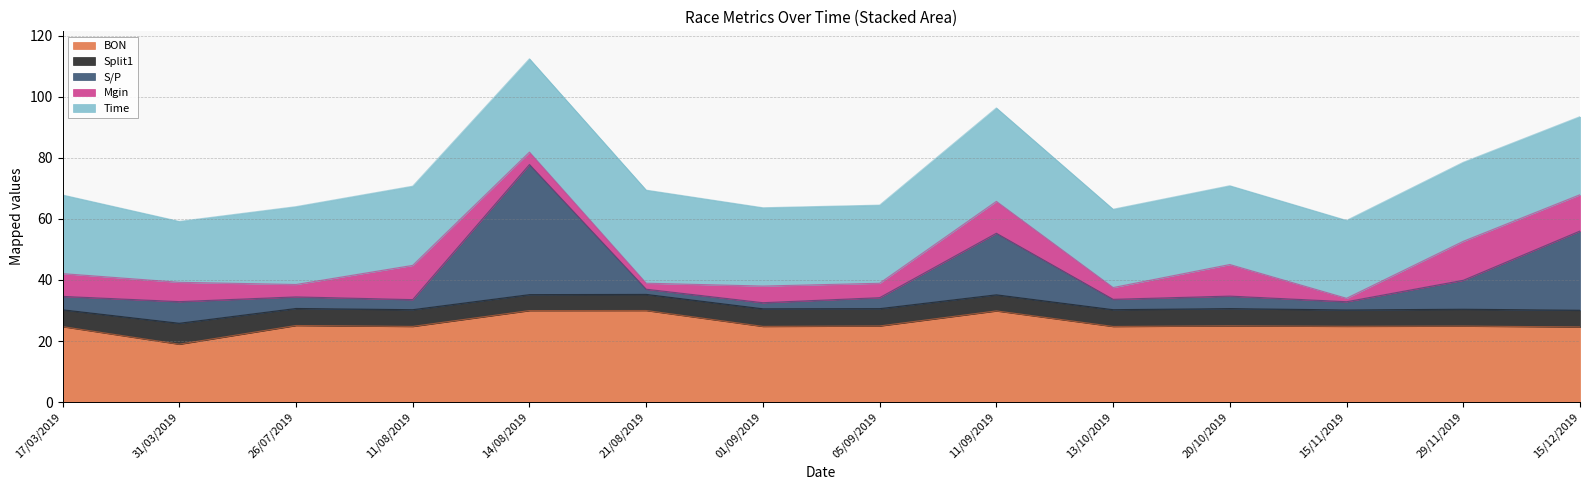

Does the chart have visible grid lines?

Yes